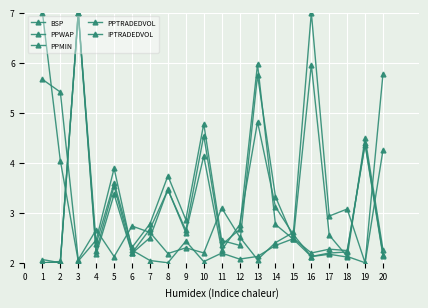

Which category has the lowest value in the PPTRADEDVOL series?

19